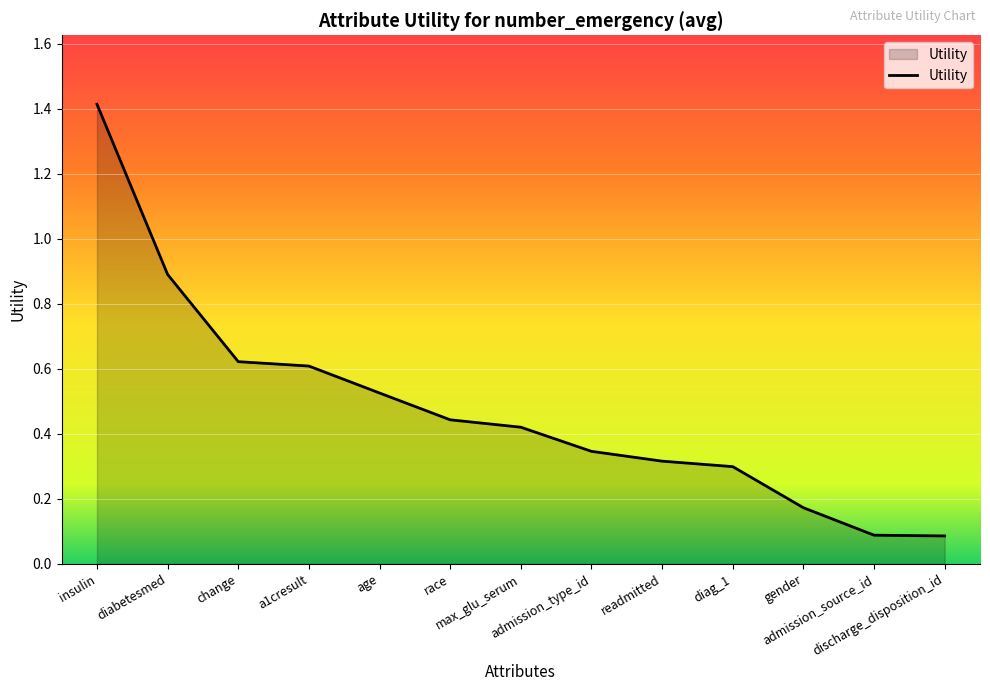

What is the label of the 4th point from the right?

diag_1